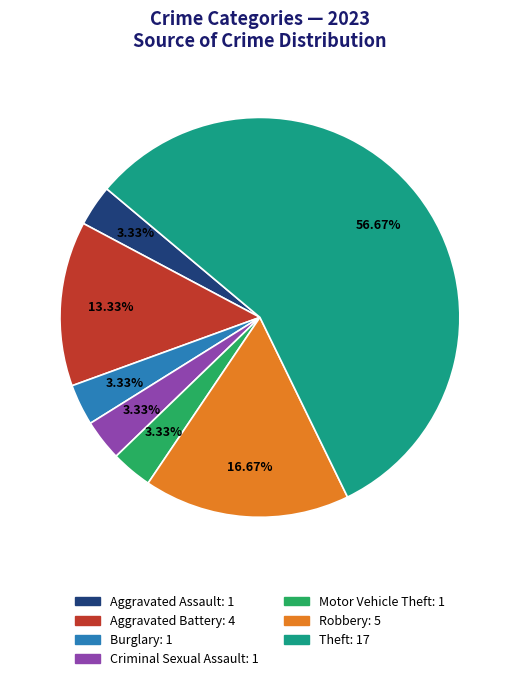

True or false: Aggravated Assault accounts for 12% of the total.

False